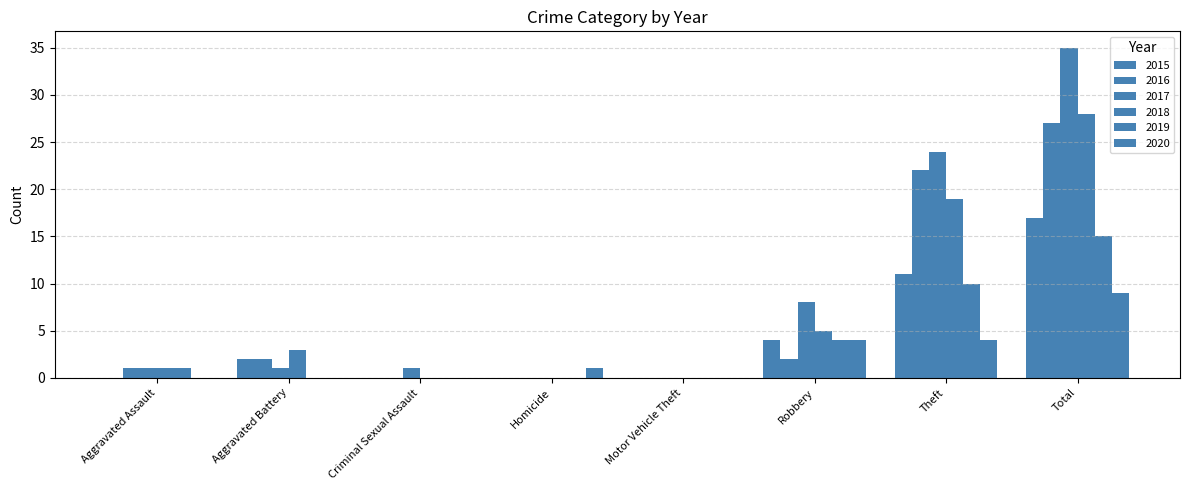

Are the bars grouped side by side (vs. stacked)?

Yes